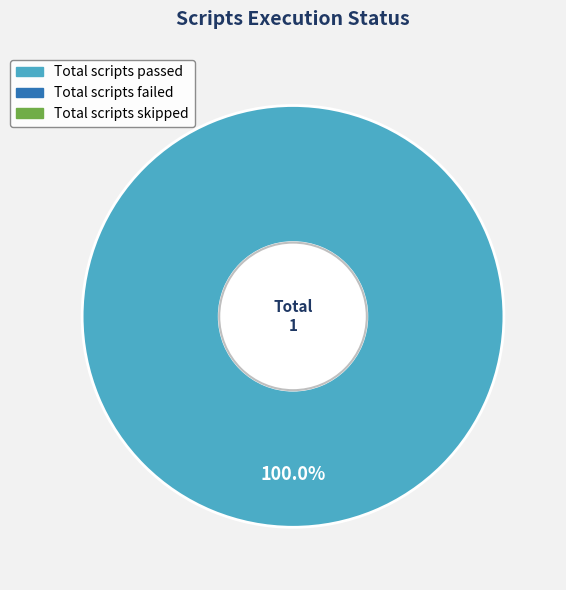

Does any single category account for the majority?

Yes